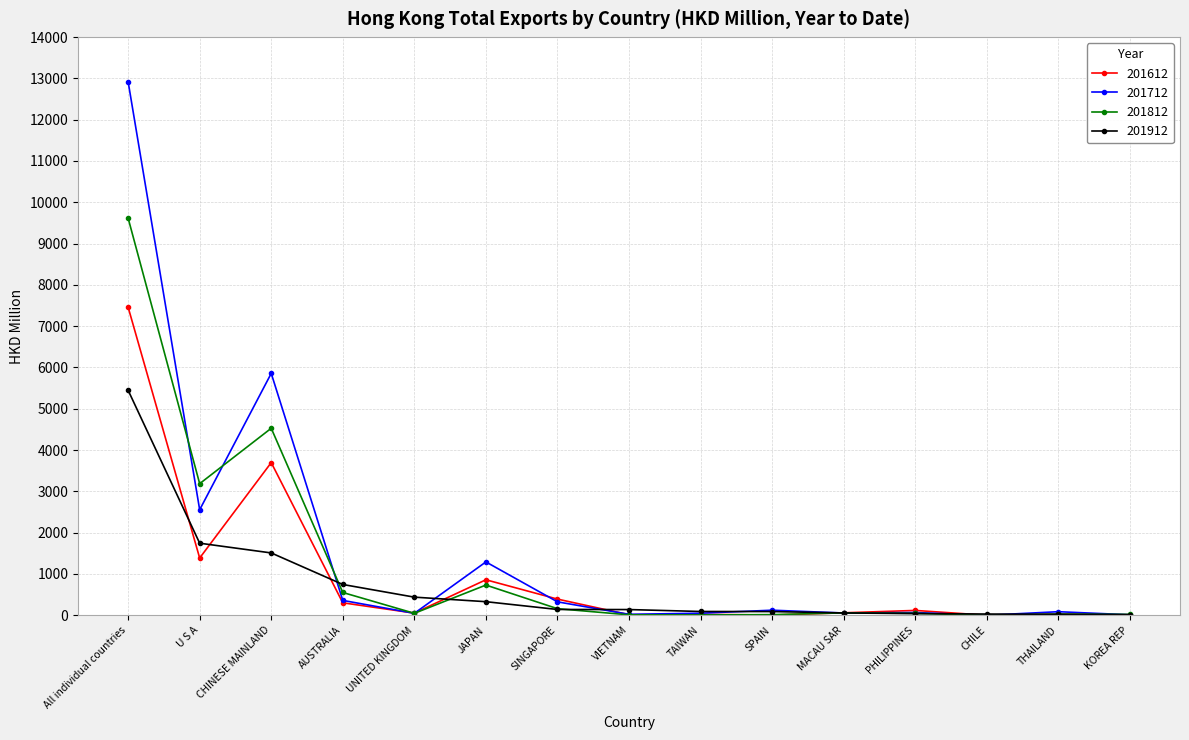

What is the label of the 5th point from the left?

UNITED KINGDOM